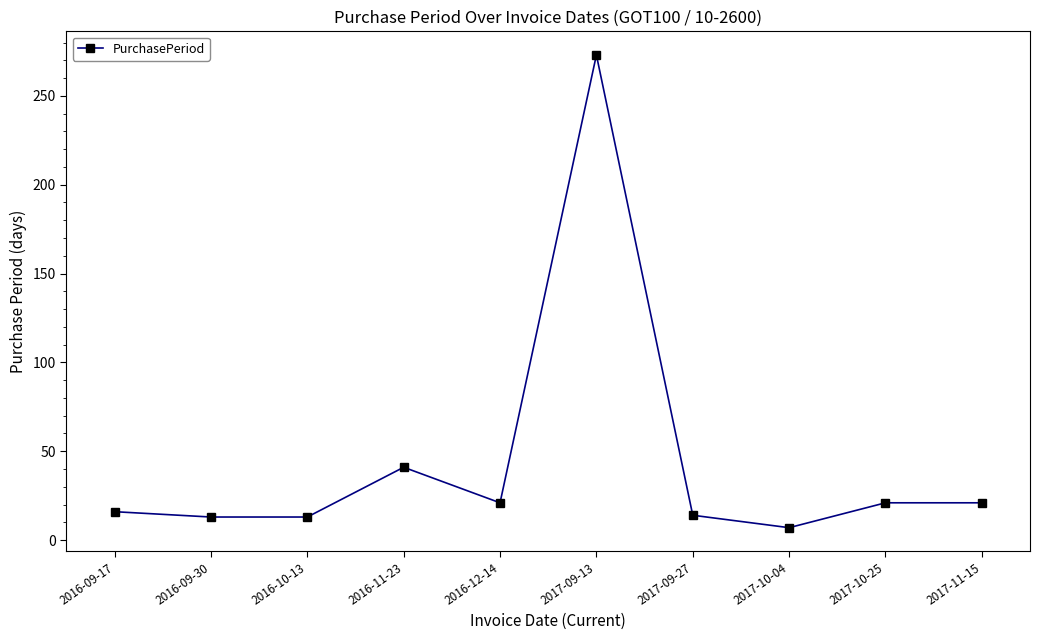

What is the value of the 1st point from the left?

16